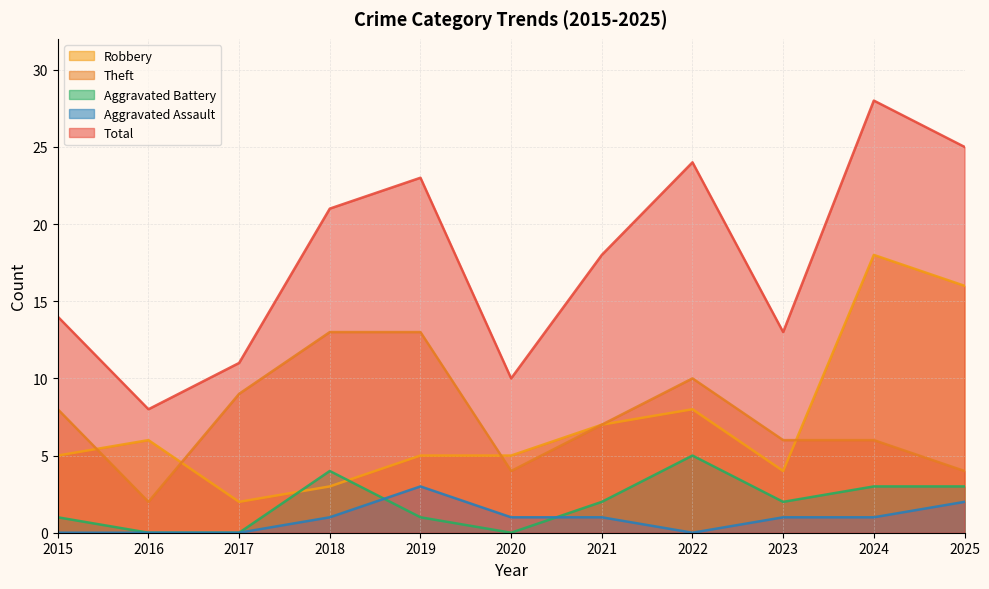

True or false: Total has more than 0 points higher than both neighbors.

True